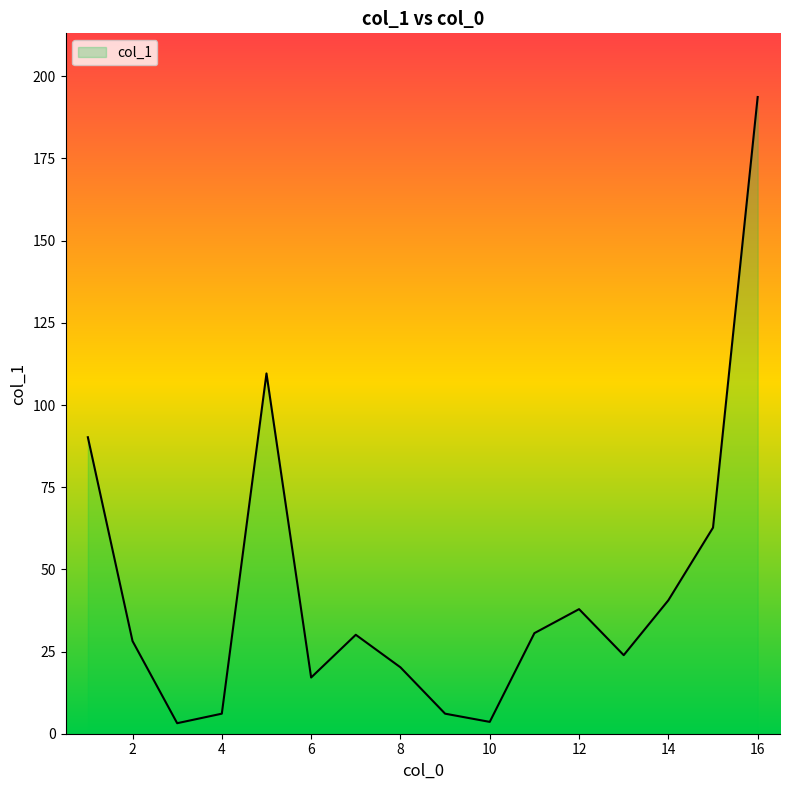

How many values exceed 30?

8